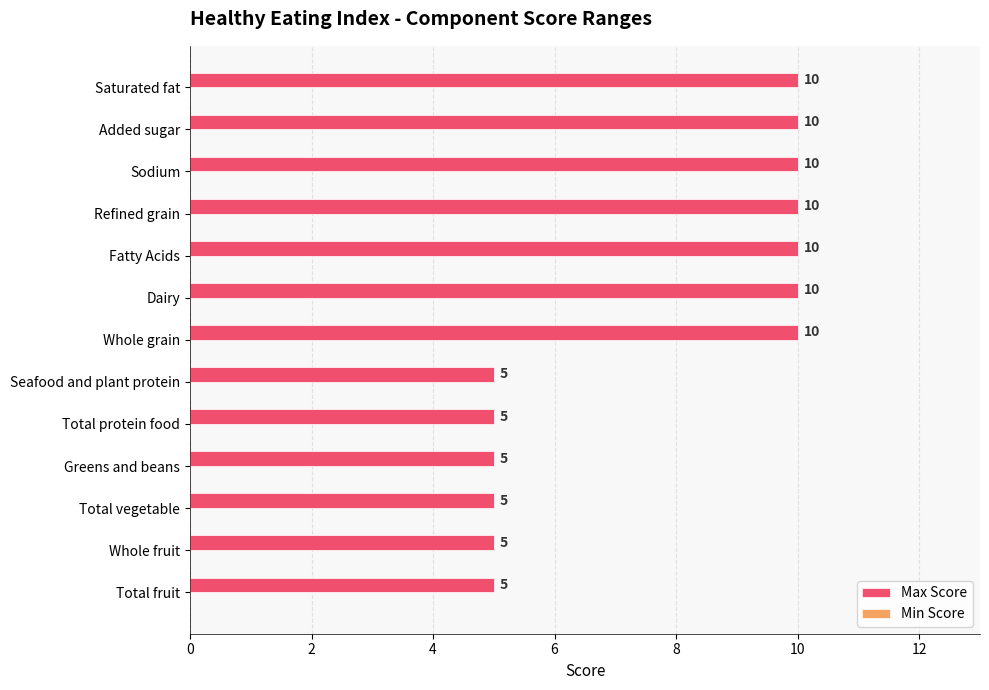

Reading top to bottom, what are all the values shown in this chart?

10	10	10	10	10	10	10	5	5	5	5	5	5